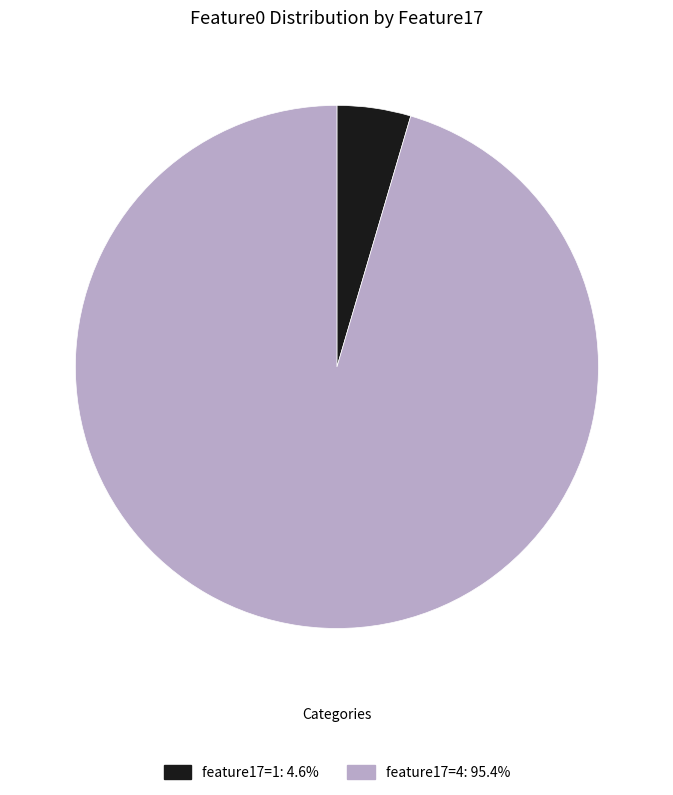

Combined, do feature17=4: 95.4% and feature17=1: 4.6% account for over 50%?

Yes